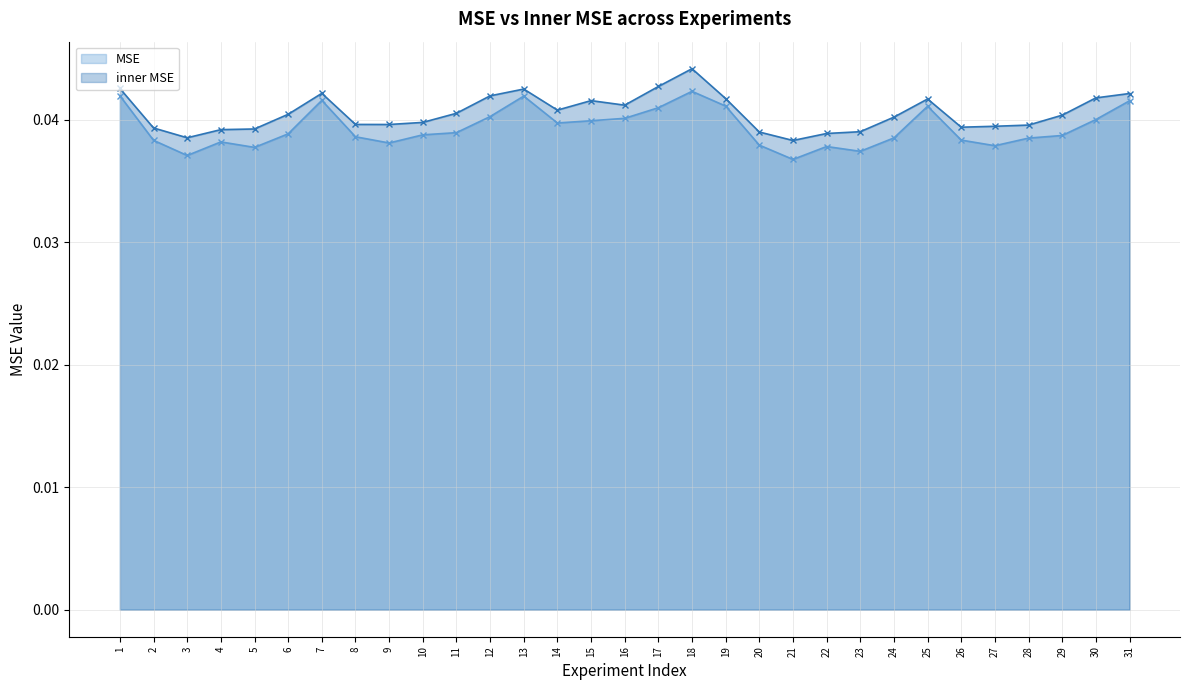

What are all the series names shown in the legend?

MSE, inner MSE